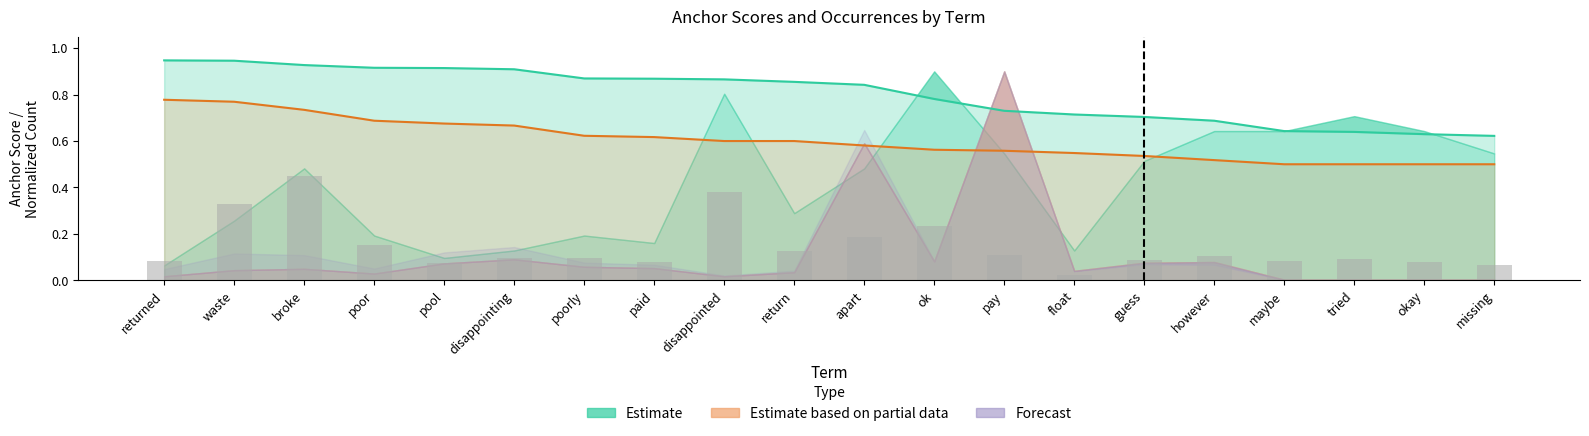

True or false: negative_anchor has a value of 0.5 at poorly.

False